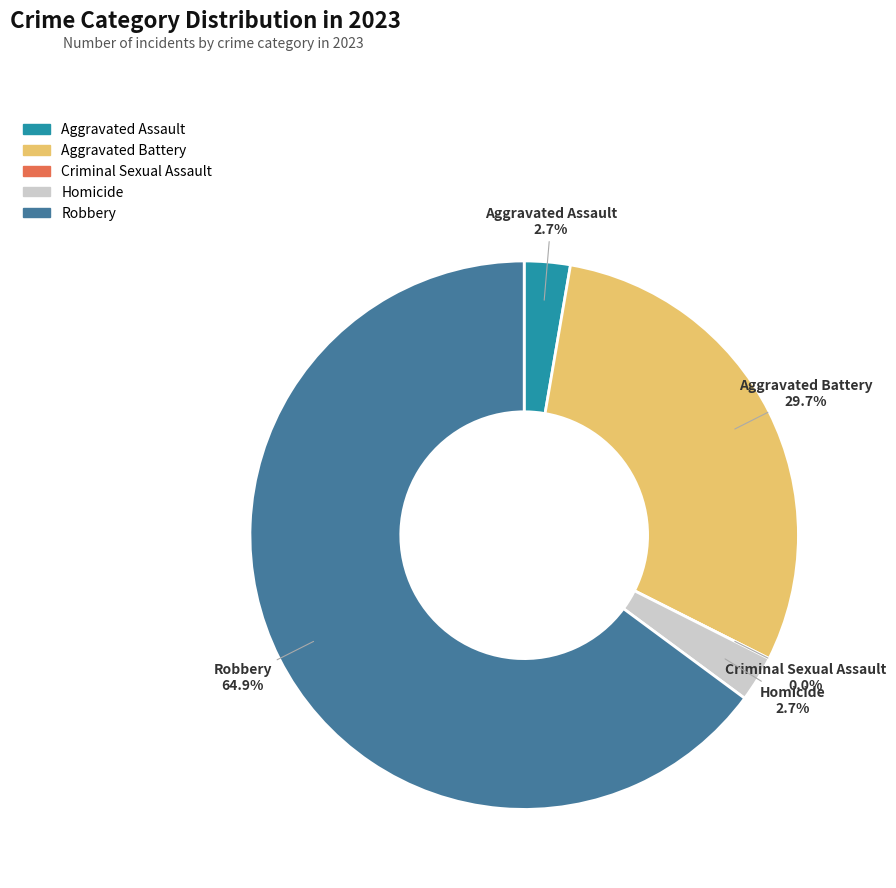

To the nearest percent, what is the combined percentage of Aggravated Assault and Criminal Sexual Assault?

3%